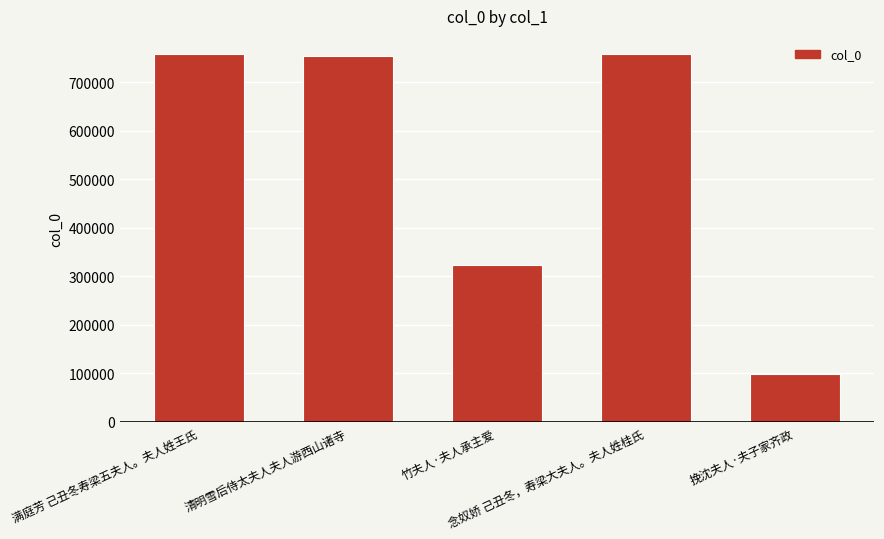

What is the minimum value shown in the chart?

97895